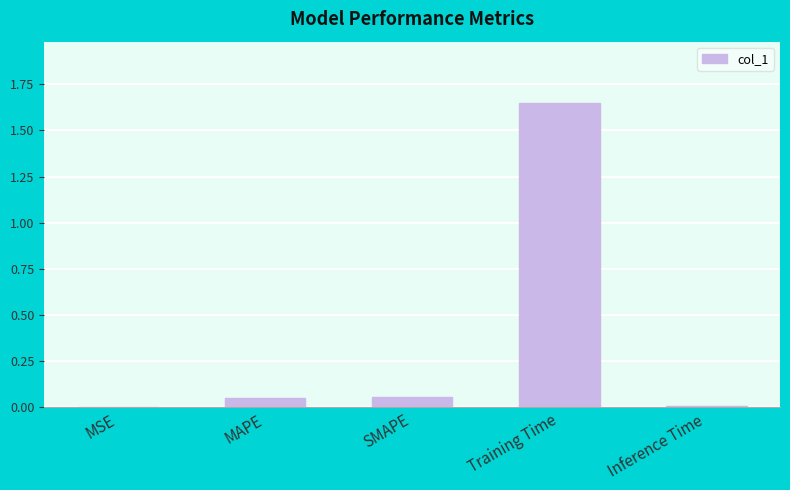

The chart shows a value of 0.0 at MSE. True or false?

True